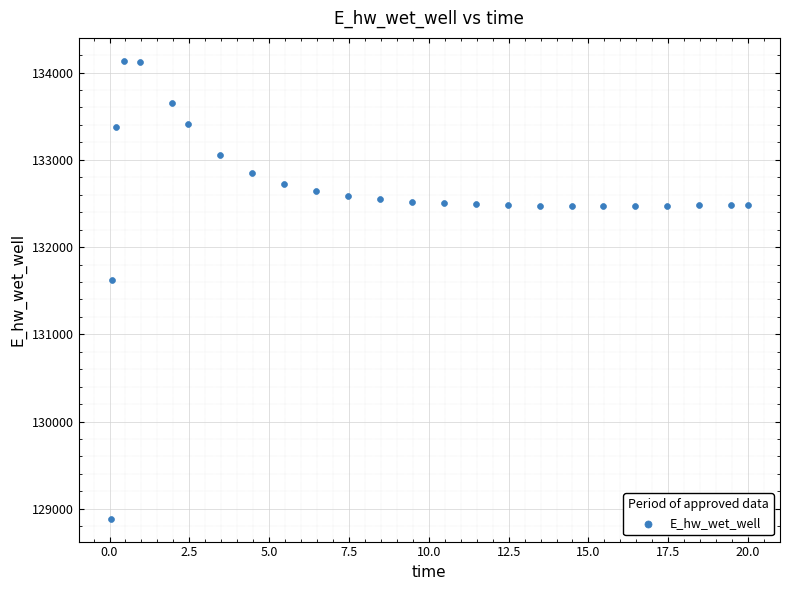

What is the range of X values (max minus min)?

20.0